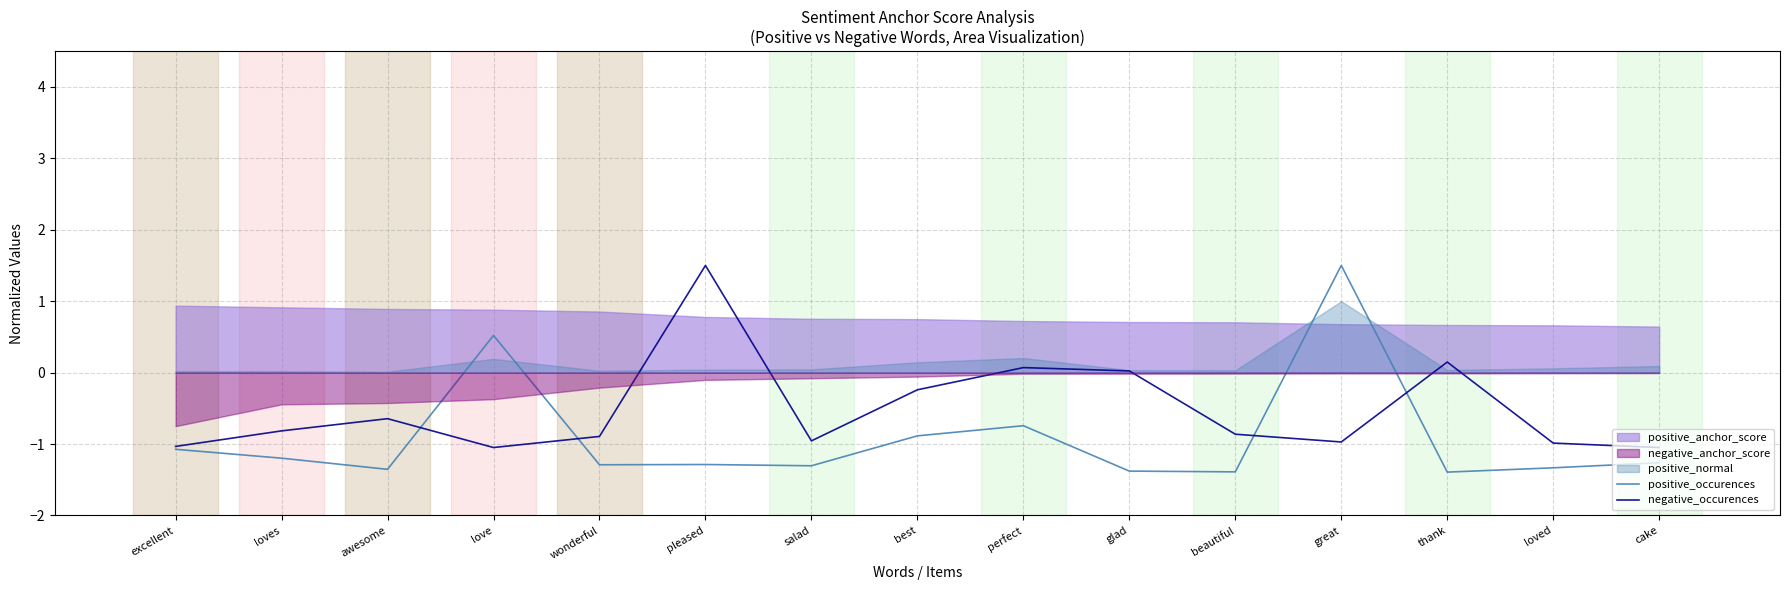

What value does the negative_occurences series have at loved?

-1.0